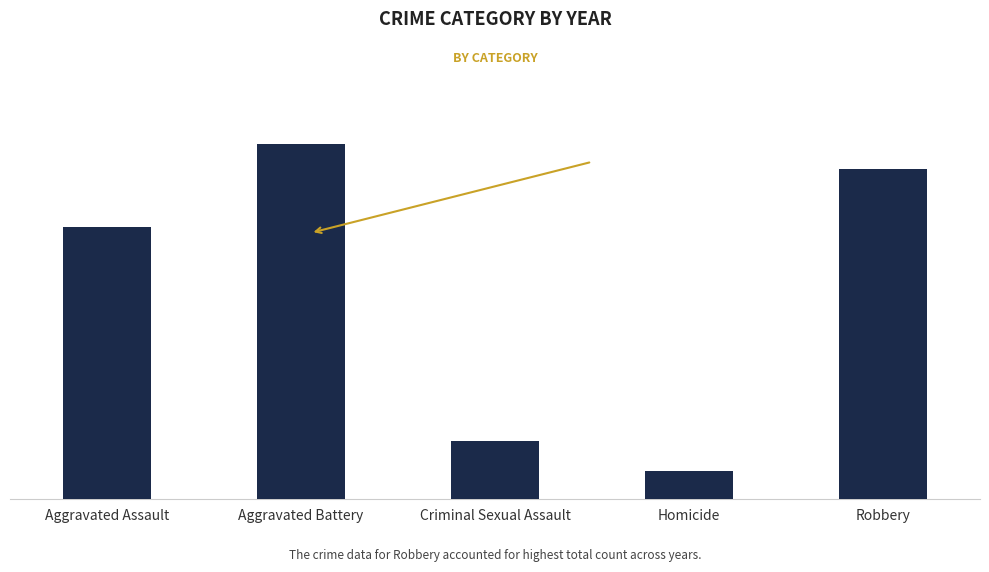

What is the average value?

503